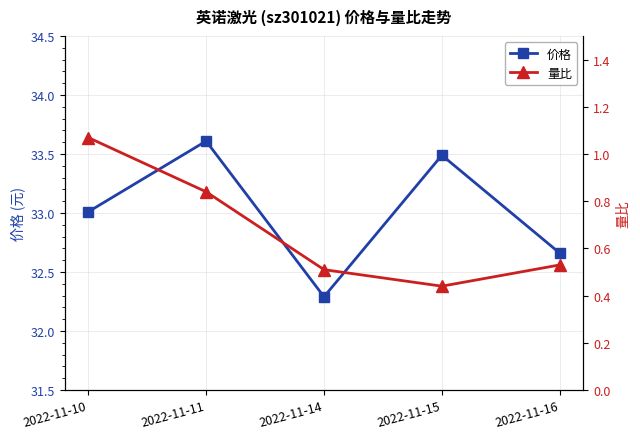

Is it true that 量比 equals 0.7 at 2022-11-10?

False